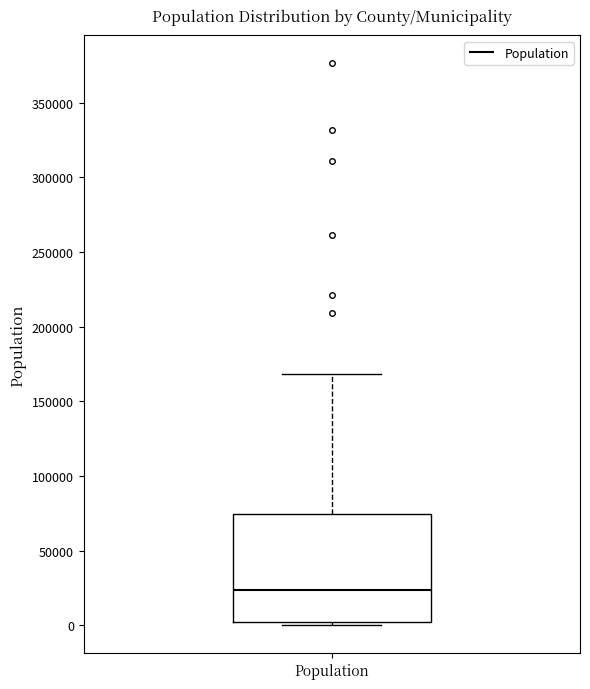

Where does the median line of the box for Population sit on the y-axis? The values are not printed on the chart, so give them approximately, as read against the axis.

25000